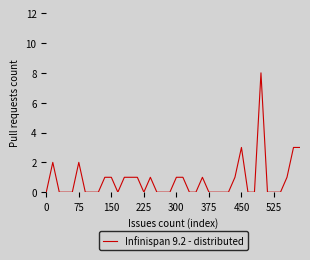

Does the chart have visible grid lines?

No